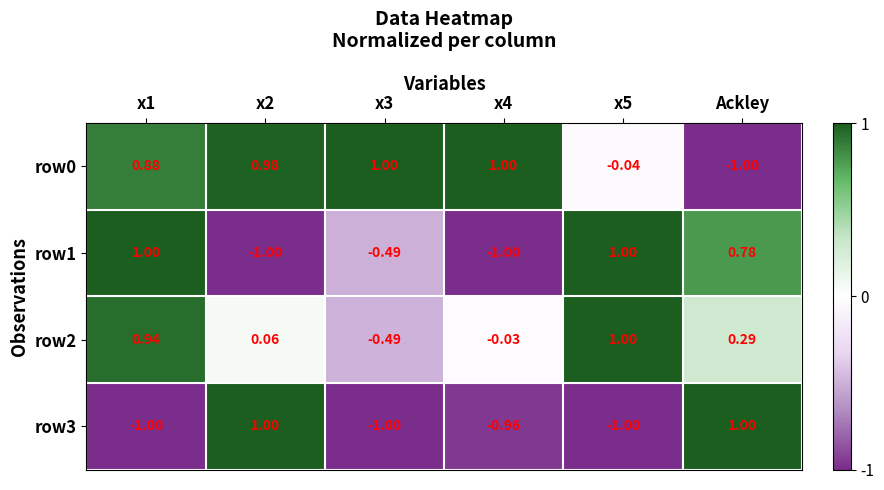

Which category has the lowest value in the row0 series?

Ackley